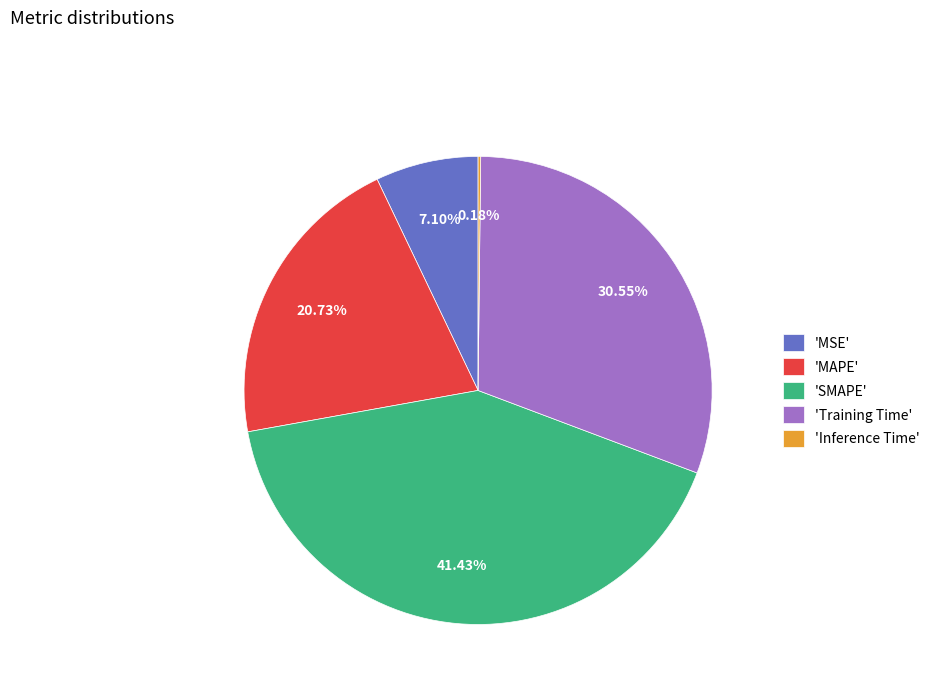

Which category has the biggest portion of the pie?

'SMAPE'